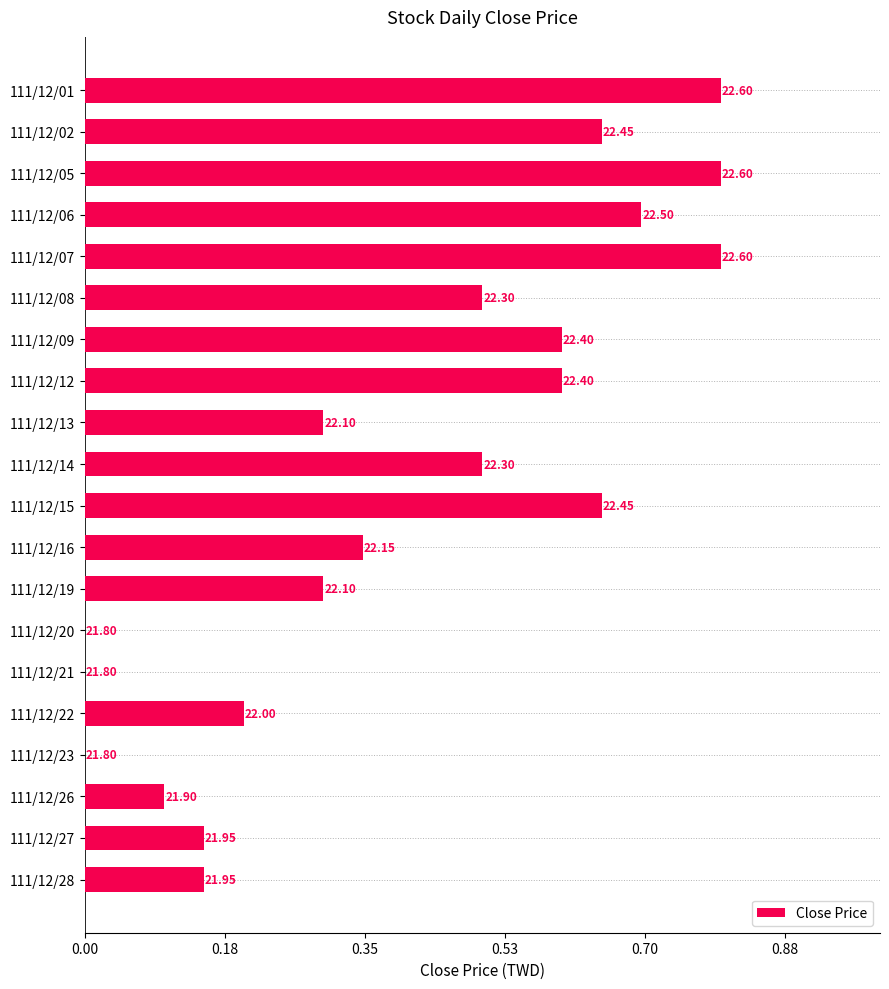

Are the bars horizontal?

Yes